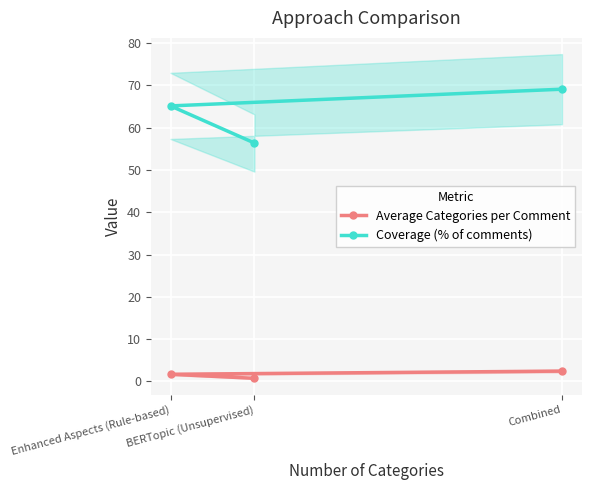

The Average Categories per Comment series shows 1.2 at BERTopic (Unsupervised). True or false?

False